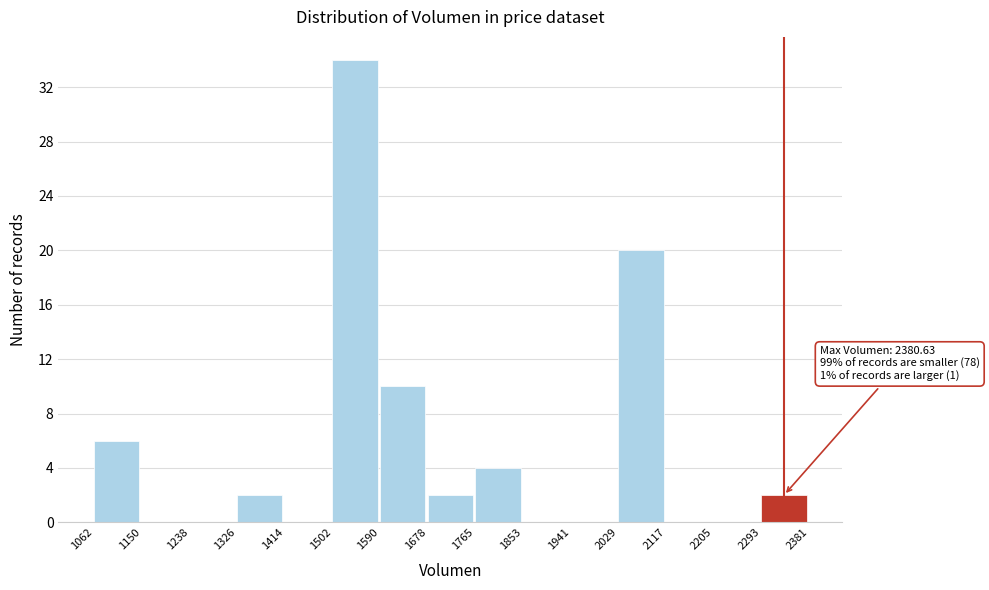

Over which range of the x-axis is the bar tallest?

1502 to 1590